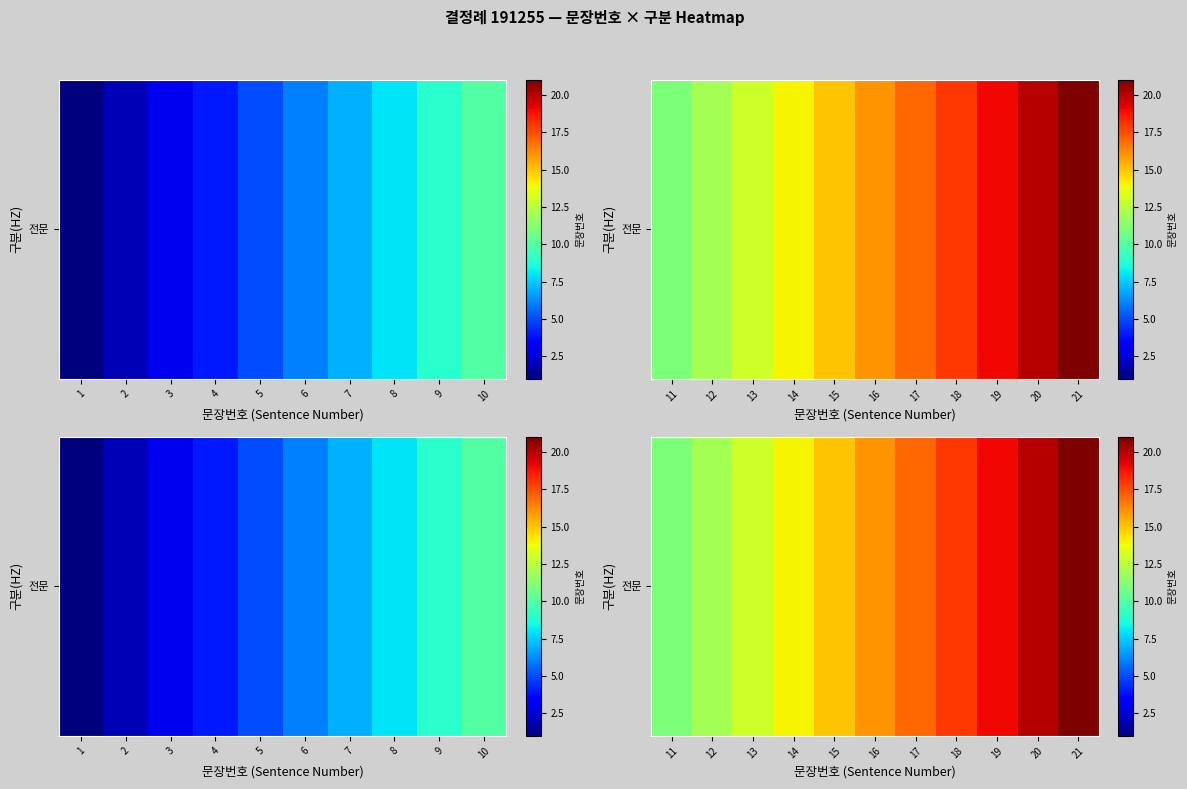

The value at 12 is 21. True or false?

False